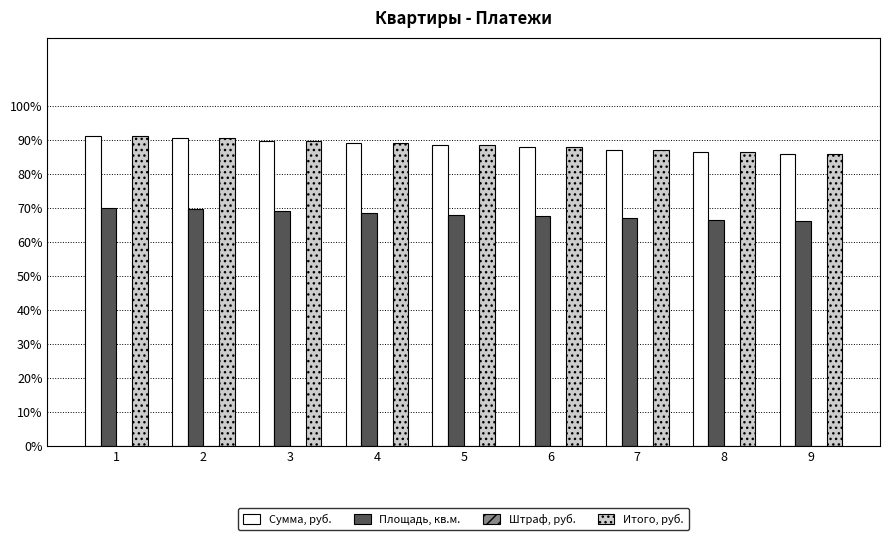

The value of Сумма, руб. at 3 is 89.7. True or false?

True